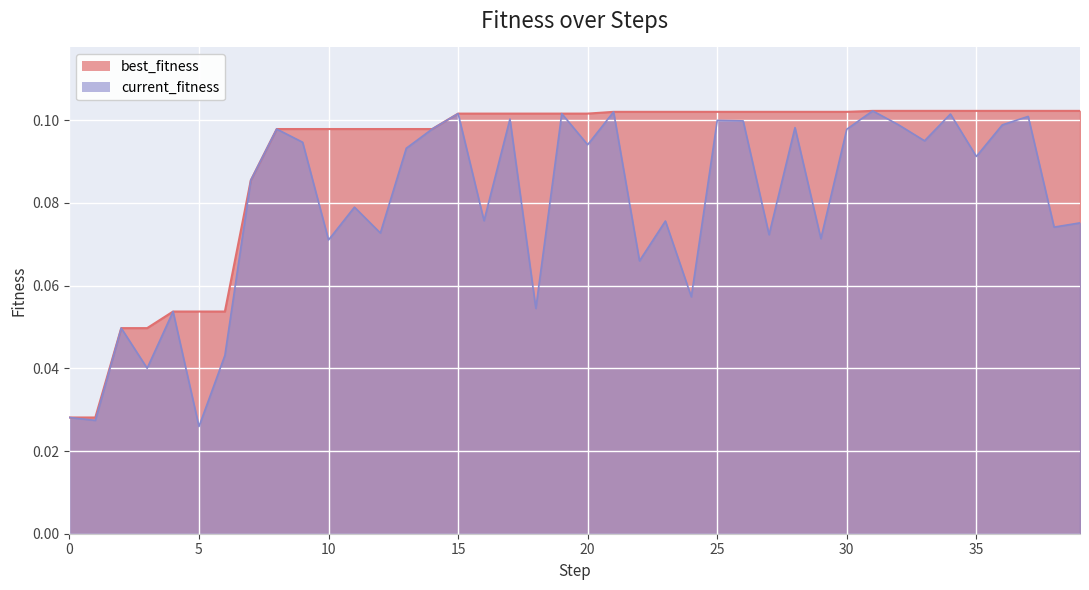

True or false: best_fitness has more than 0 interior local peaks.

False